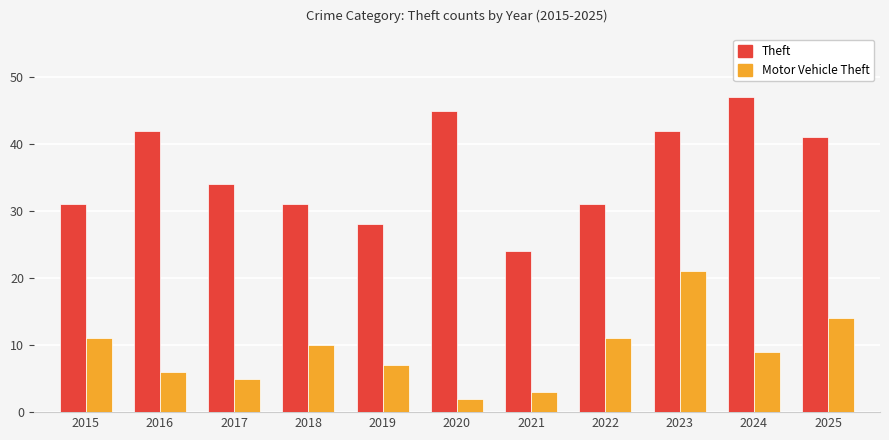

What is the difference between the Theft values at 2015 and 2016?

11